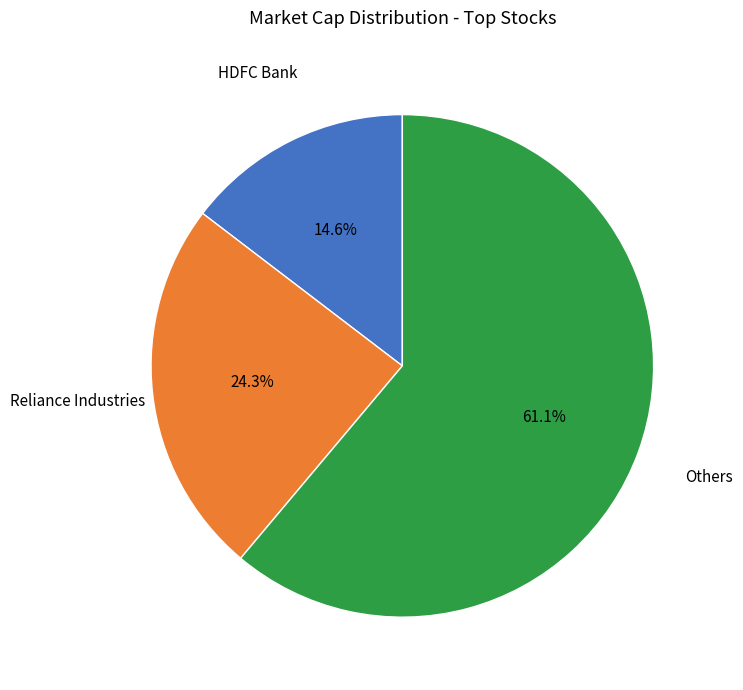

Is there a majority slice in this chart?

Yes